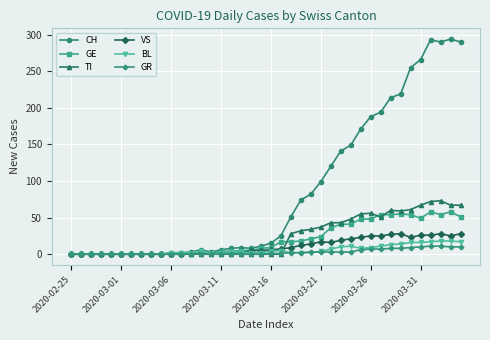

What is the highest value of the GR series?

11